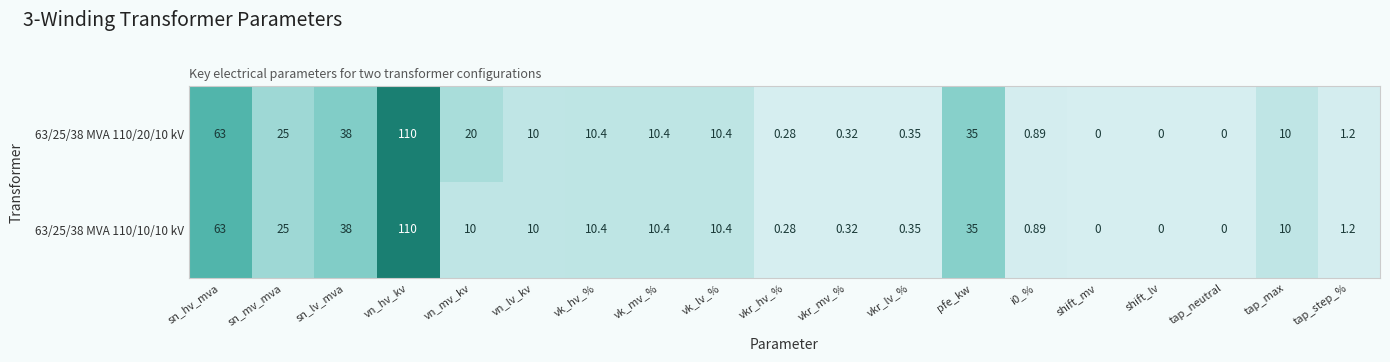

At which category is the sum across all series the highest?

vn_hv_kv